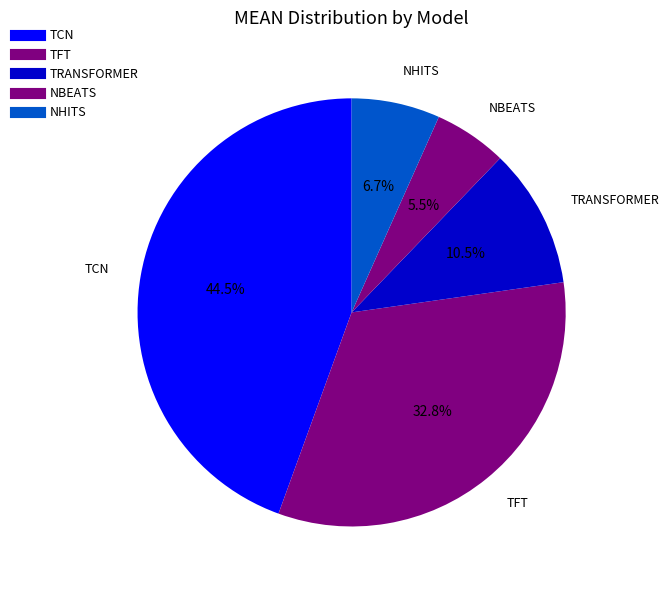

How many segments does this pie chart have?

5